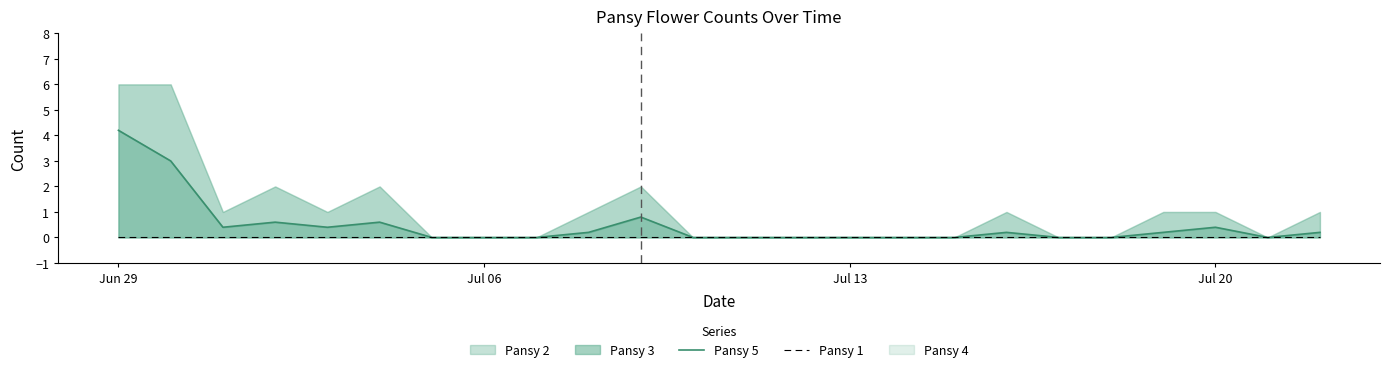

What is the highest value of the Pansy 3 series?

4.2